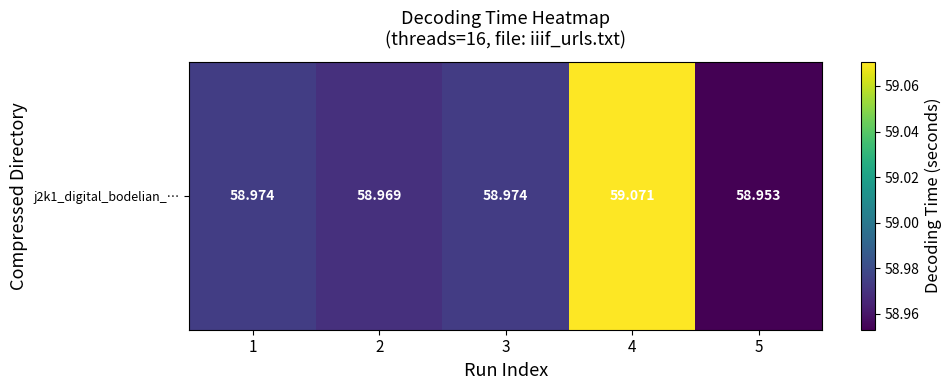

Rank the categories by value from highest to lowest.

4, 1, 3, 2, 5